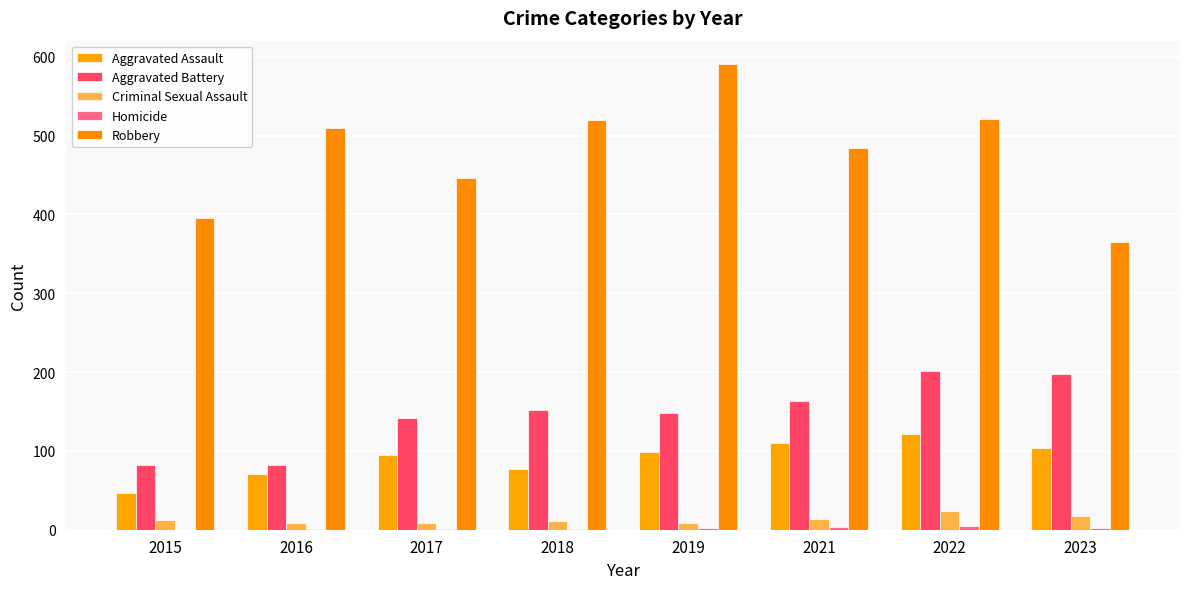

Which series has the largest total across all categories?

Robbery